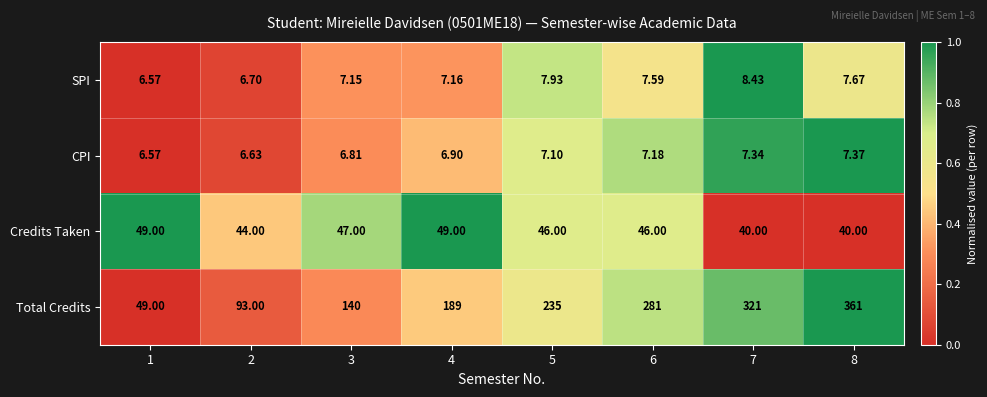

Rank the series at 5 from lowest to highest value.

CPI, SPI, Credits Taken, Total Credits